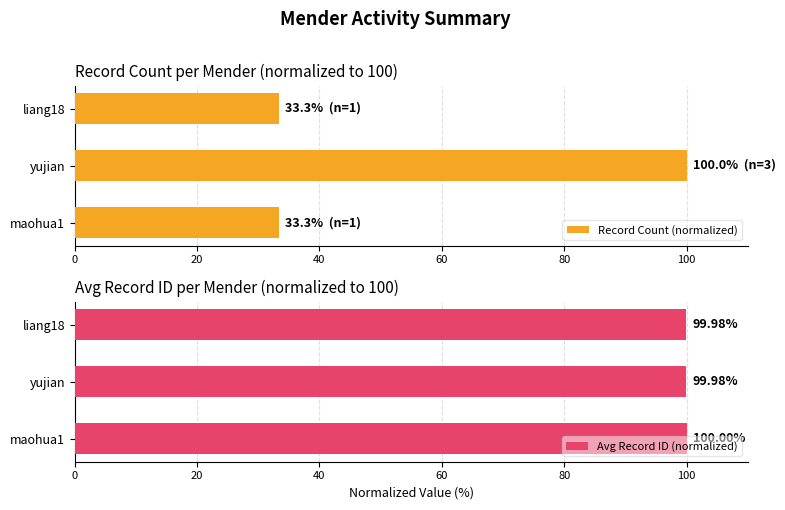

Rank the series by their maximum value, from highest to lowest.

Record Count (normalized), Avg Record ID (normalized)